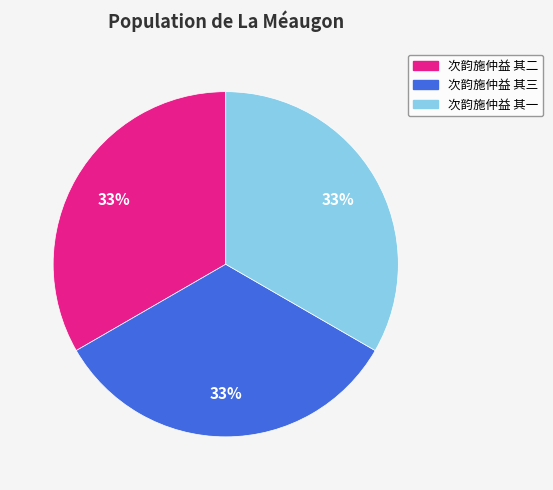

Combined, do 次韵施仲益 其一 and 次韵施仲益 其二 account for over 50%?

Yes